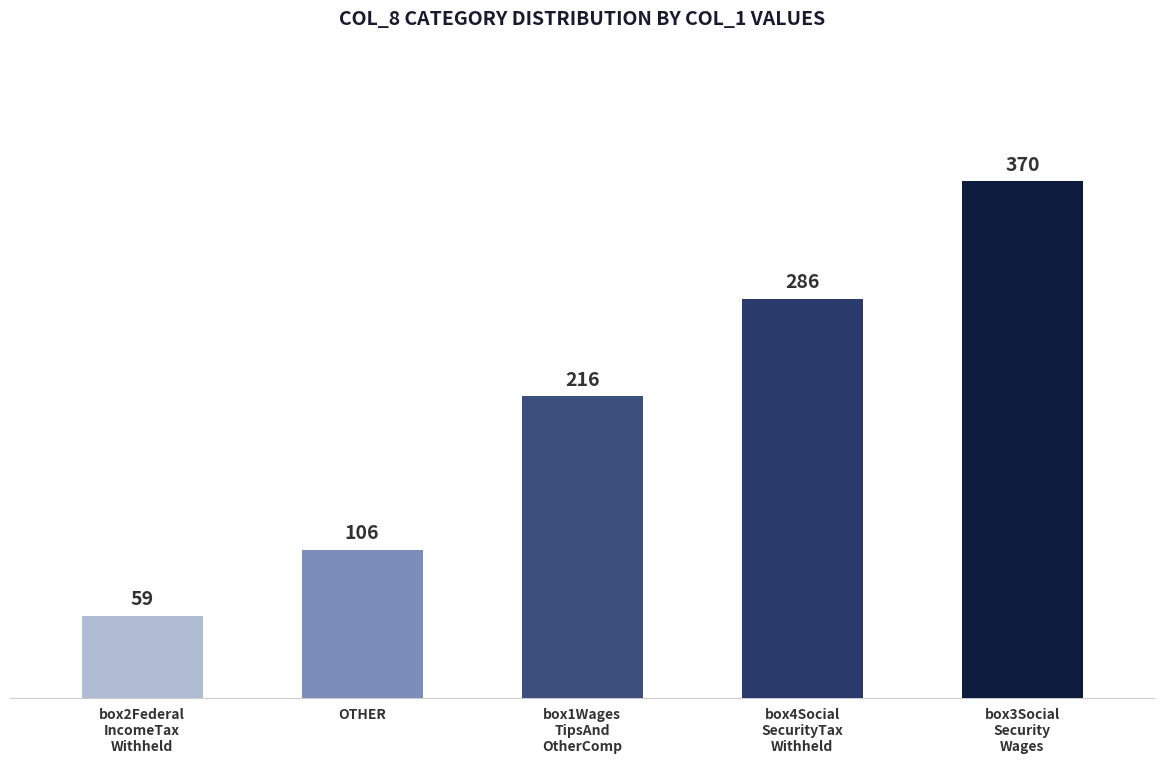

Which category has the highest value in the col_1 series?

box3SocialSecurityWages